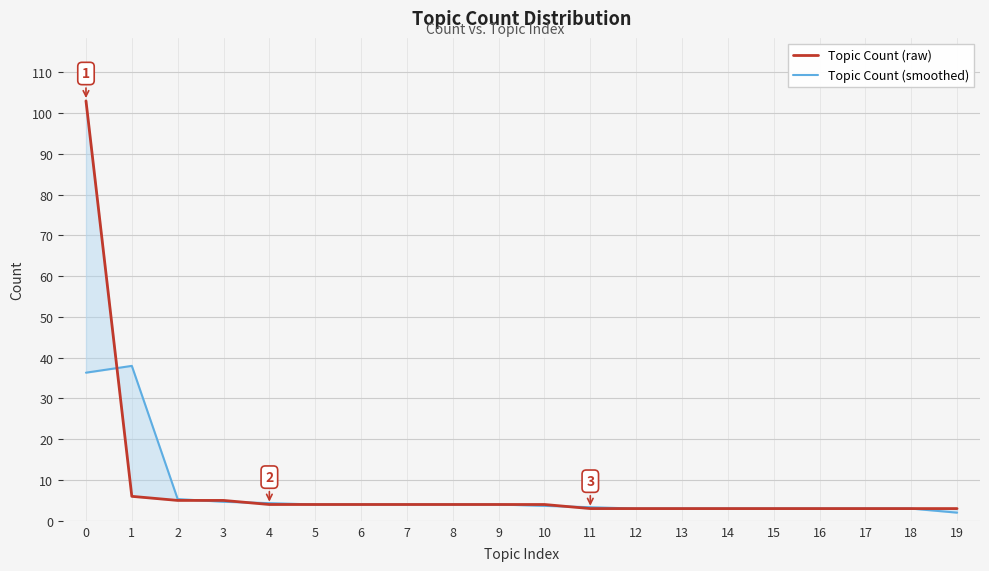

What is the smallest value displayed?

2.0